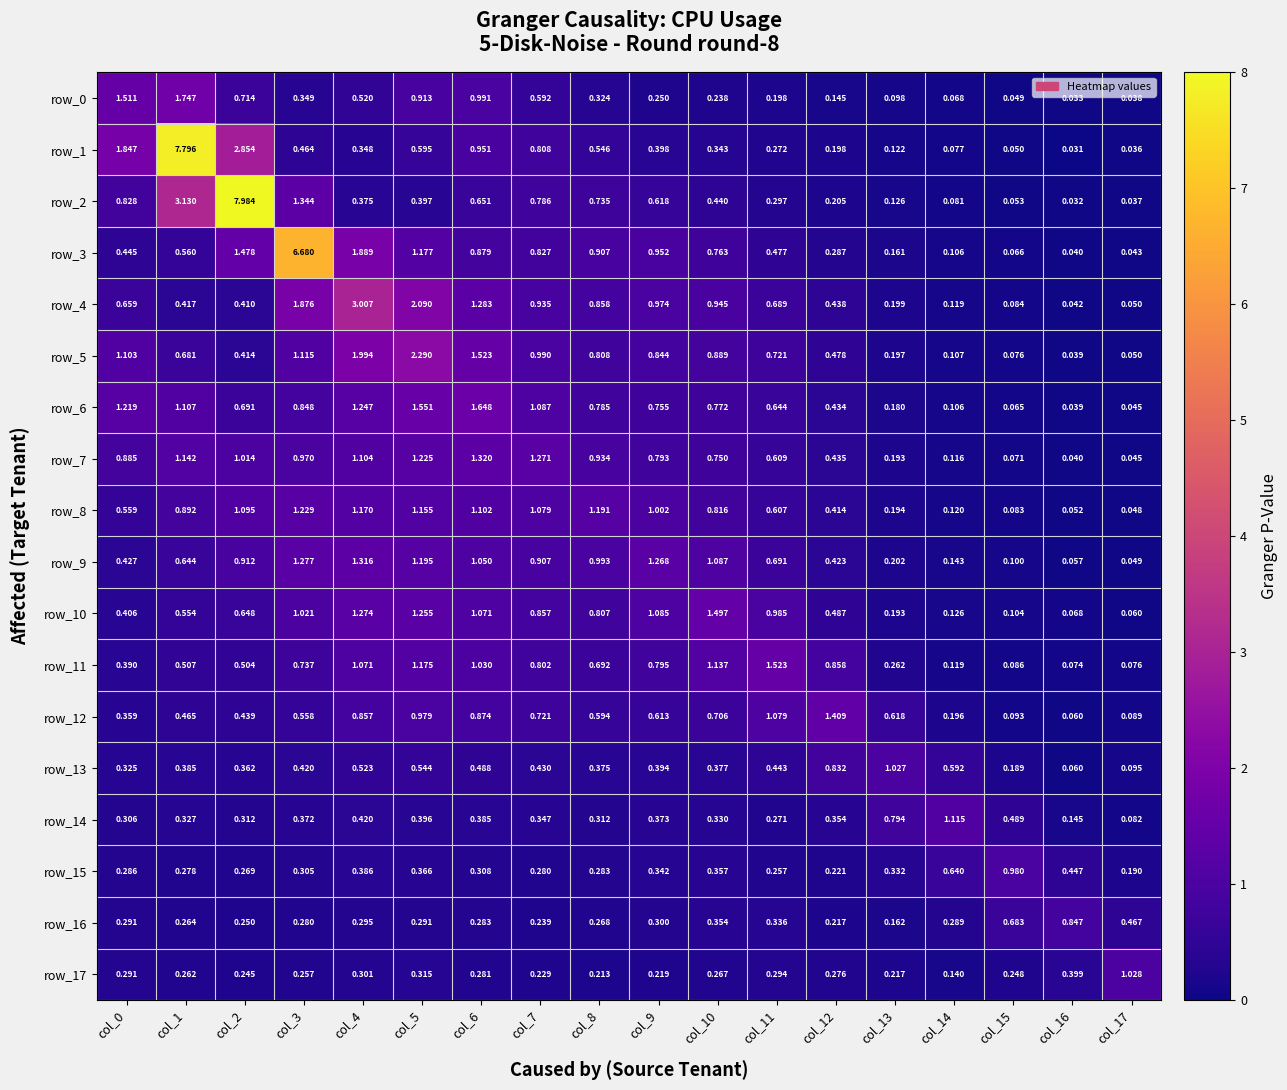

Is the value of row_14 at col_17 greater than the value of row_6 at col_14?

No